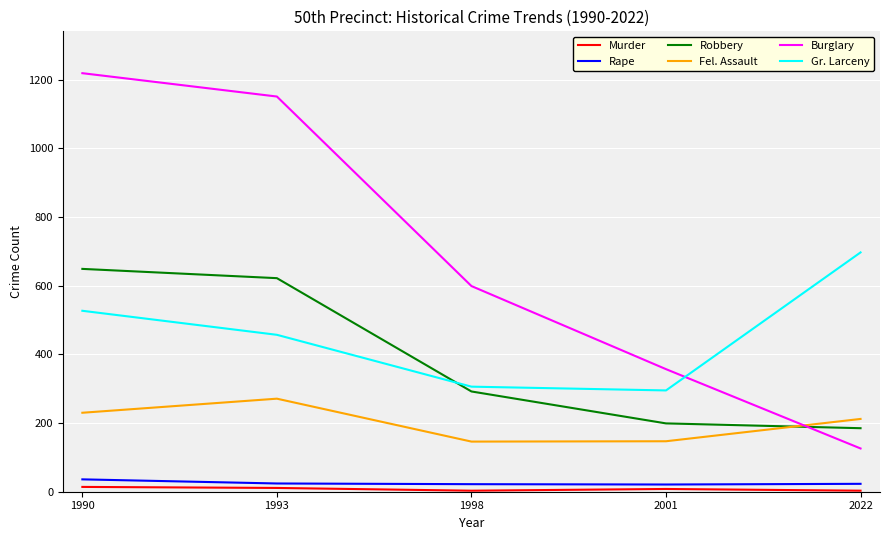

What is the smallest value displayed?

3